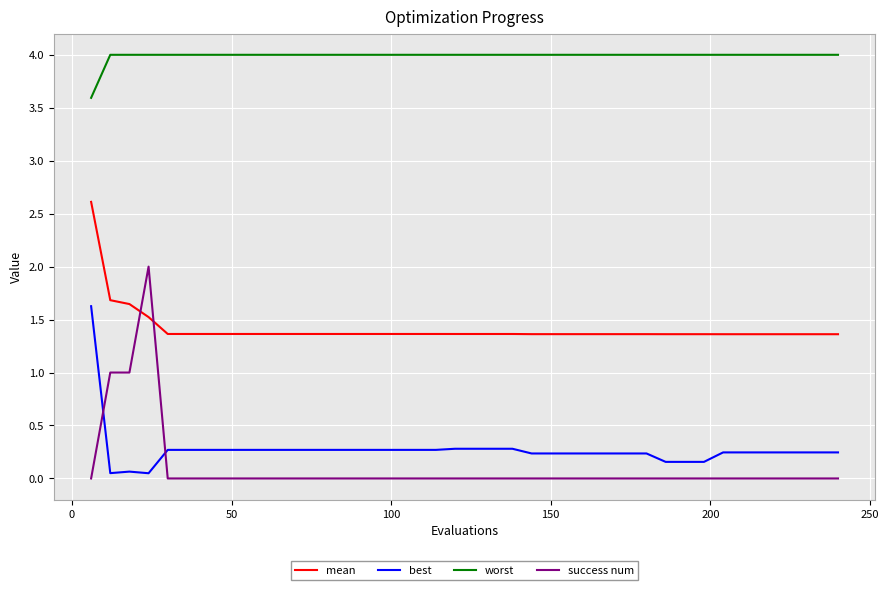

What is the maximum value shown in the chart?

4.0